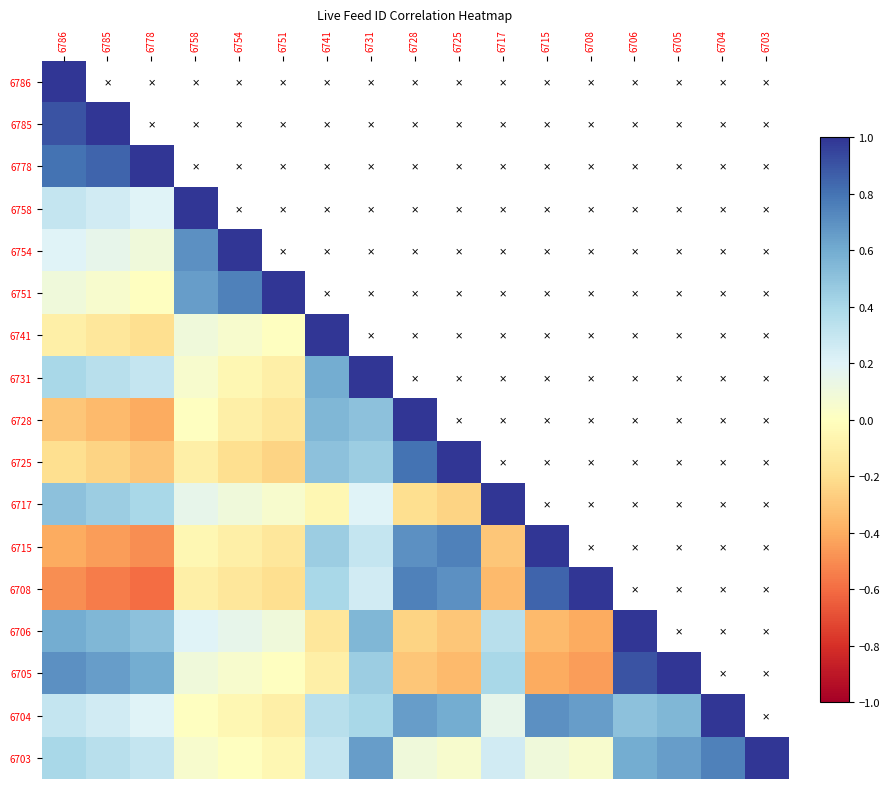

True or false: 6704 has a value of 0.3 at 6715.

False